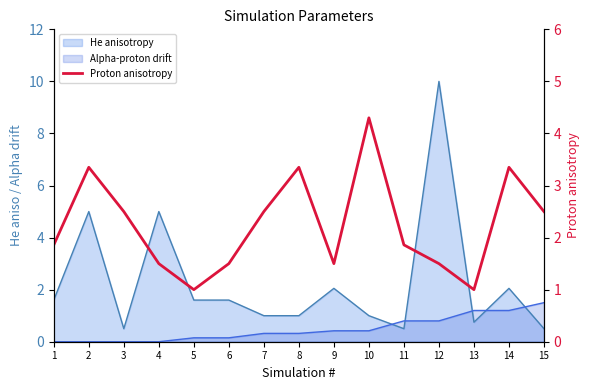

The chart shows a value of 1.5 at 9. True or false?

True